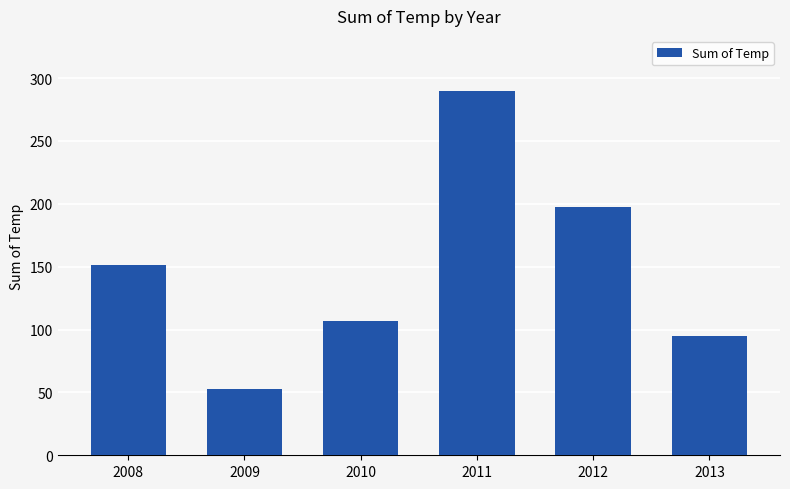

What is the average value?

148.9